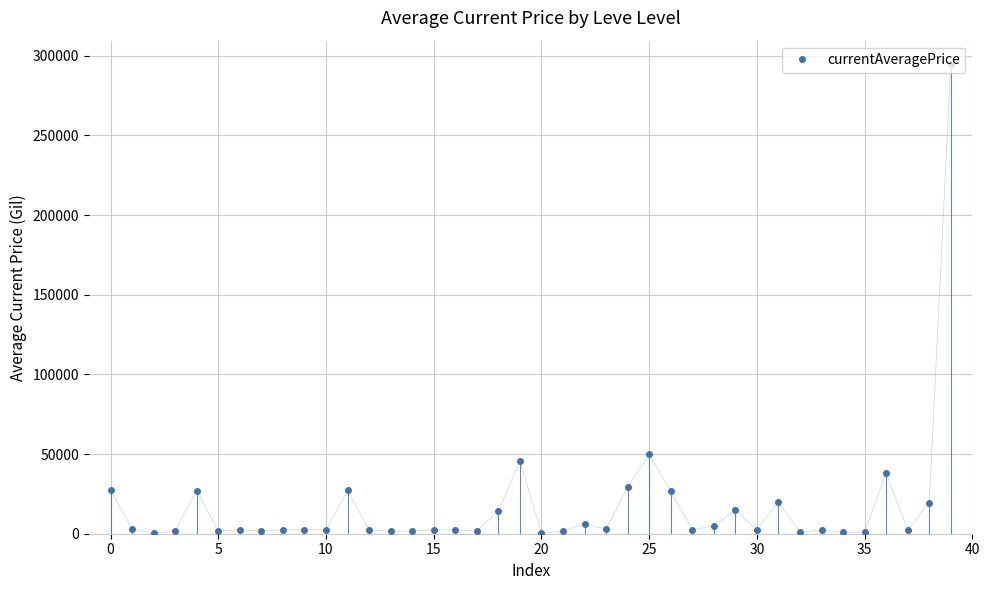

What is the greatest value displayed?

294684.0